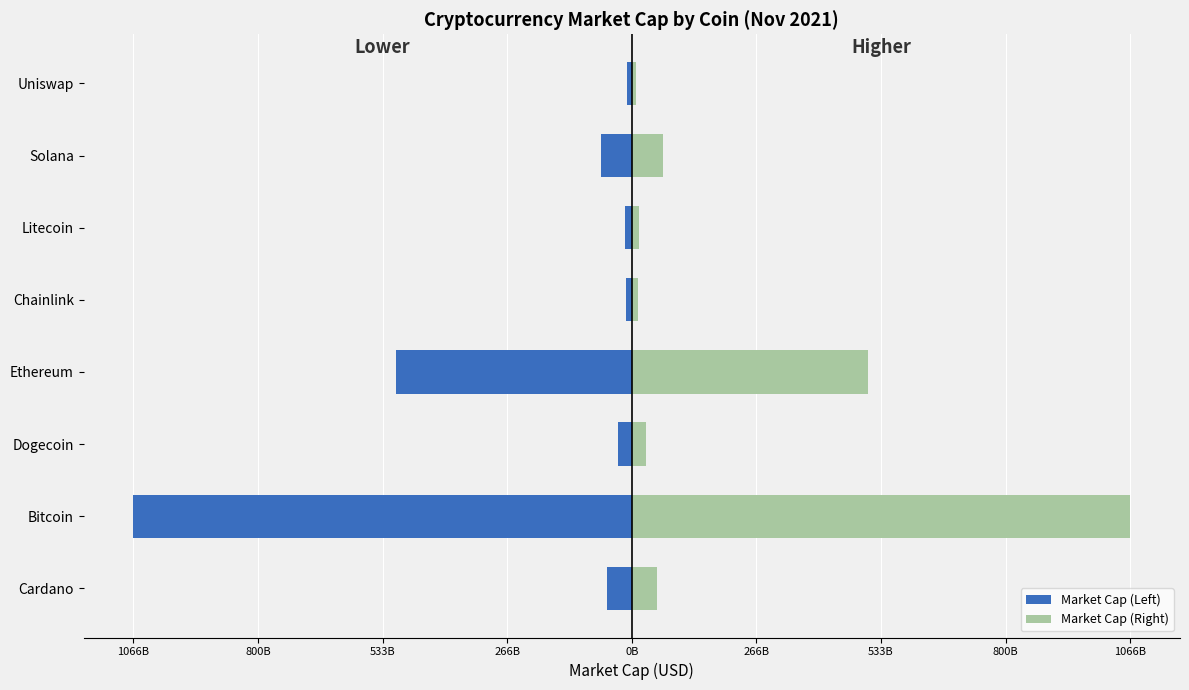

List the series in order of their peak value, highest first.

Market Cap (Right), Market Cap (Left)